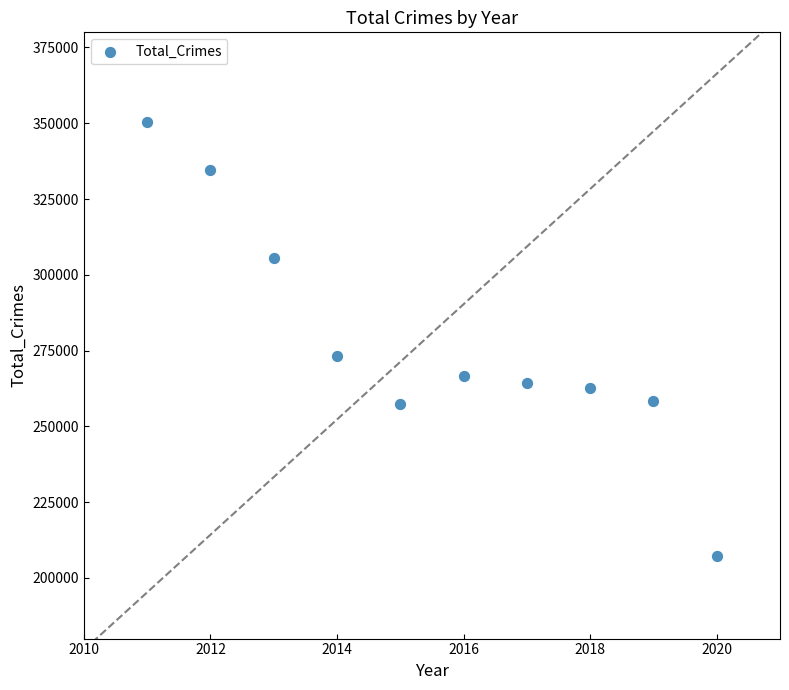

What Y value in the scatter plot is closest to 278840?

273068